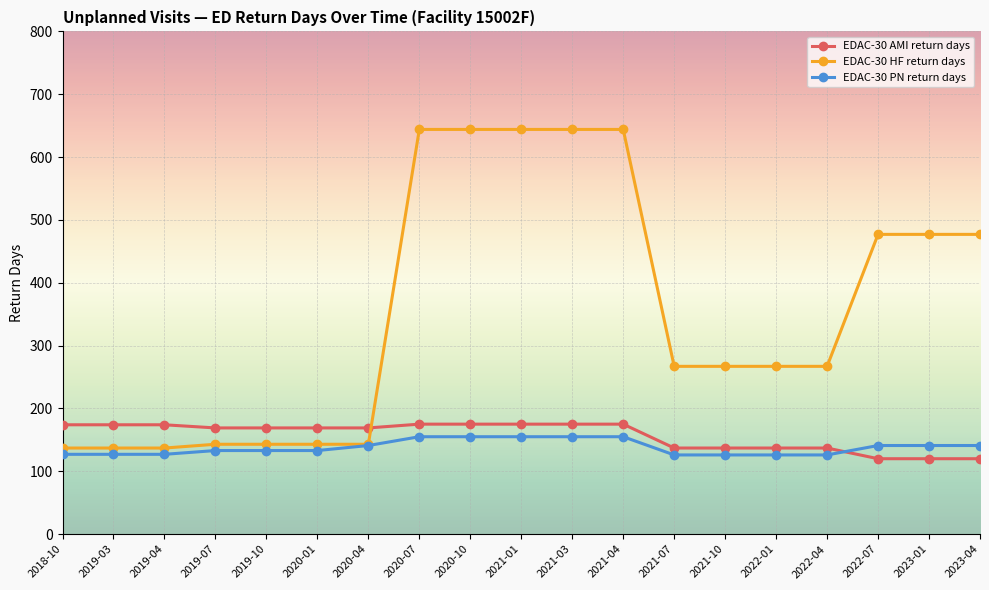

True or false: EDAC-30 PN return days and EDAC-30 AMI return days cross at least once.

True